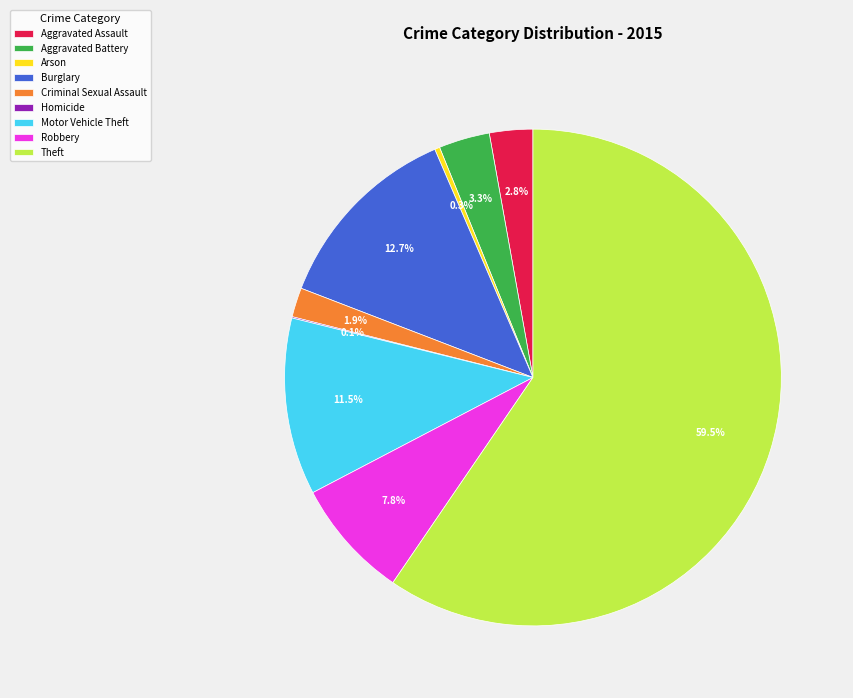

Does any single category account for the majority?

Yes